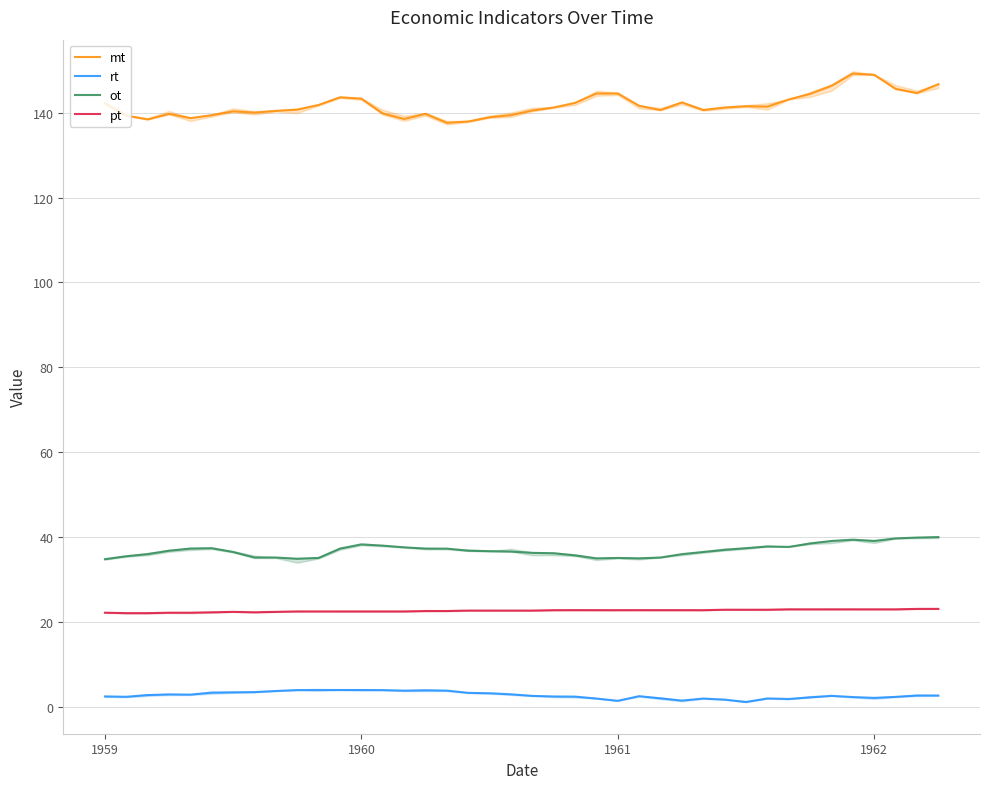

True or false: ot and mt intersect in this chart.

False